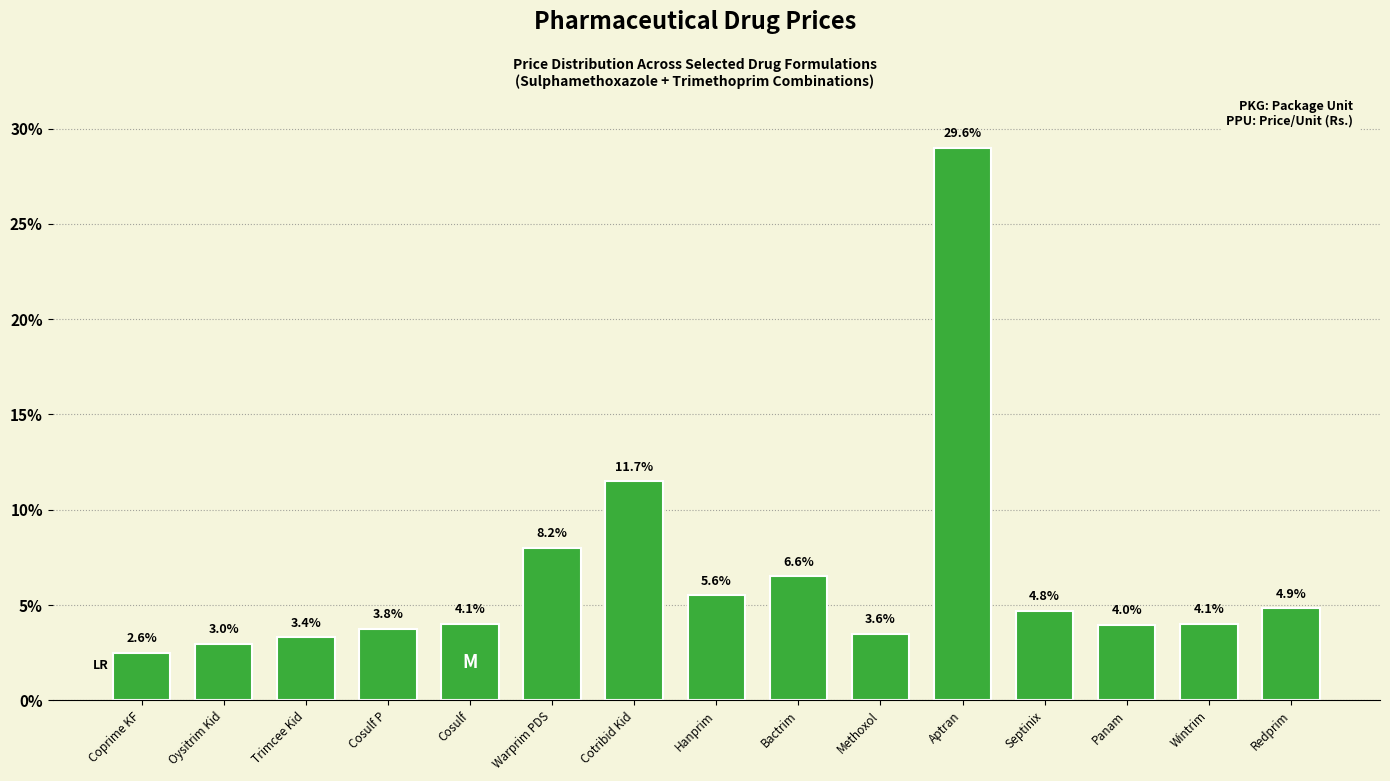

At which label does the data first exceed 8?

Warprim PDS